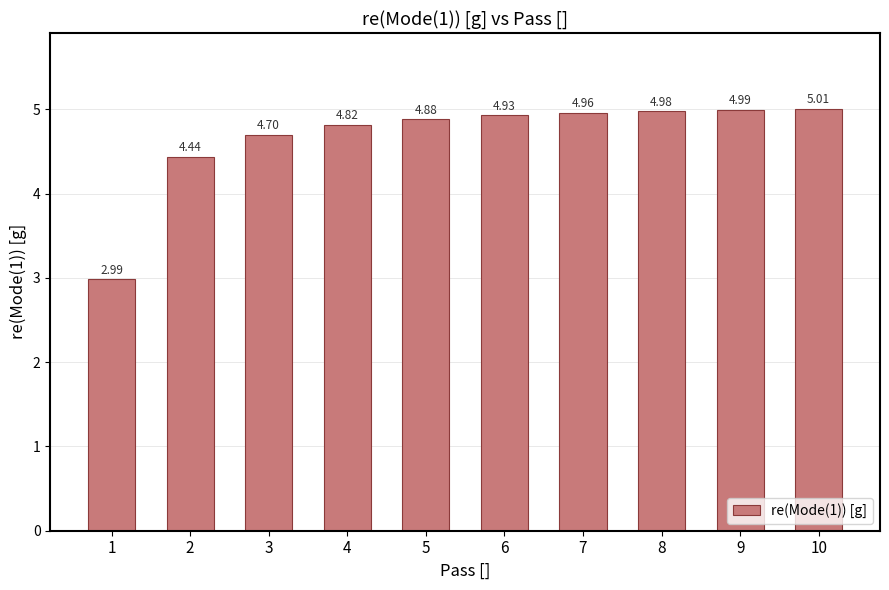

How many values exceed 4?

9